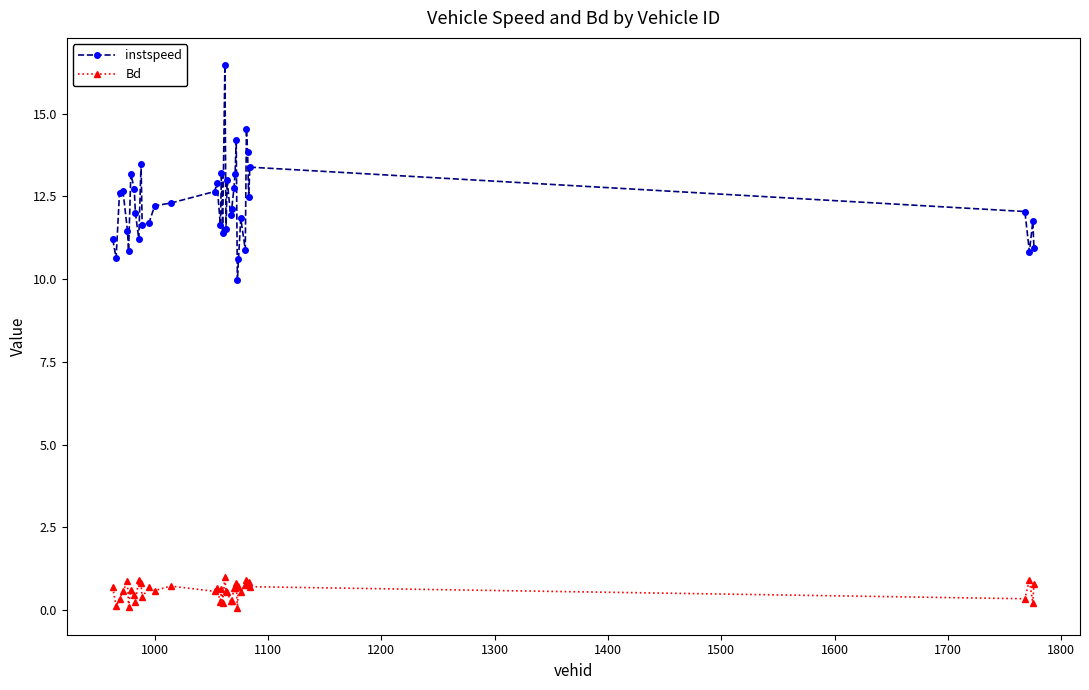

How many distinct data groups are displayed?

2